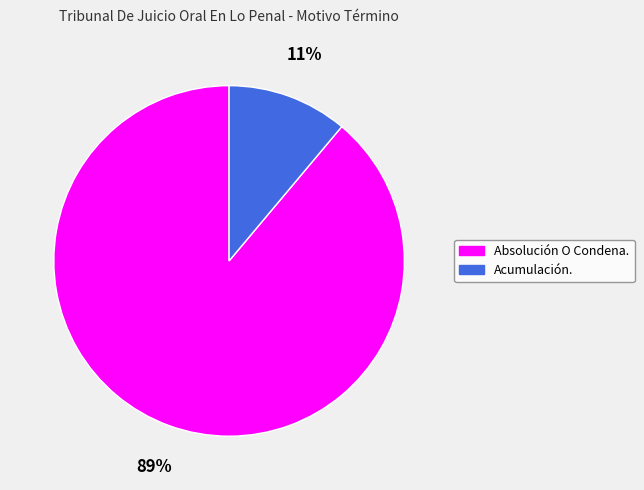

Which slice is the largest?

Absolución O Condena.